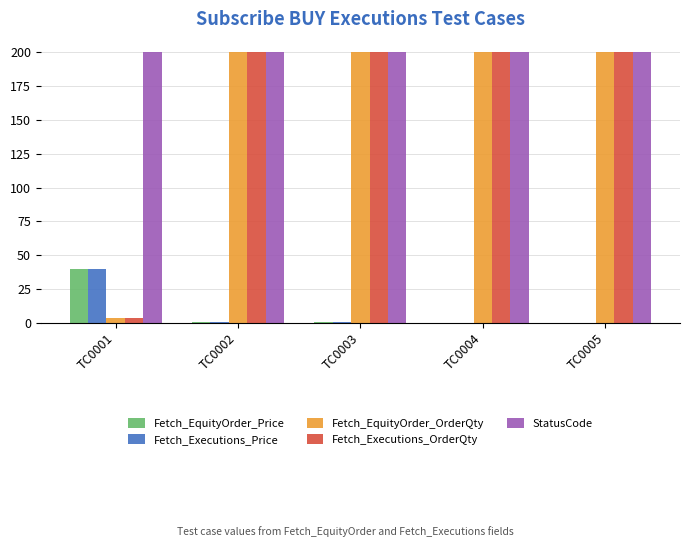

How many groups of bars are there?

5